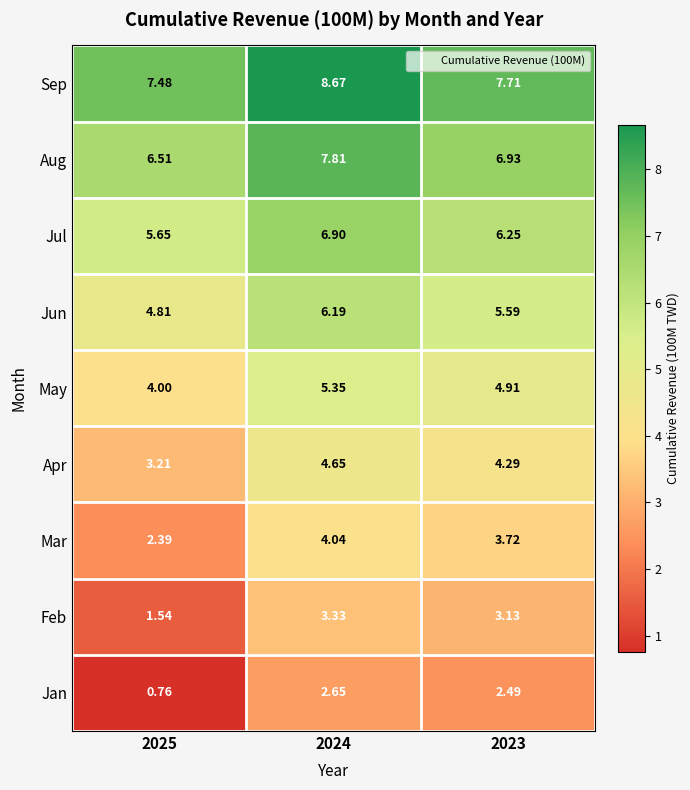

Which series changed the most between 2024 and 2023?

Sep